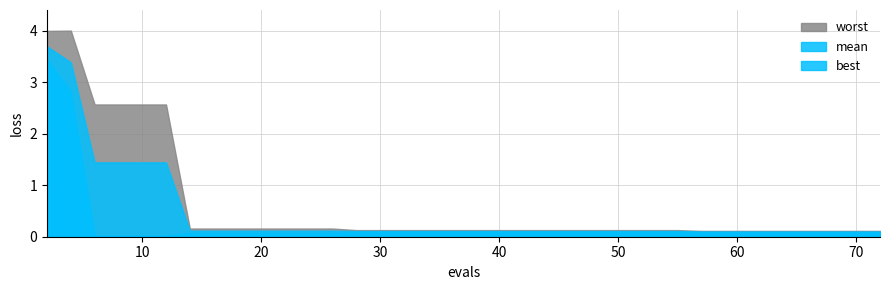

Rank the series by their average value, from highest to lowest.

worst, mean, best